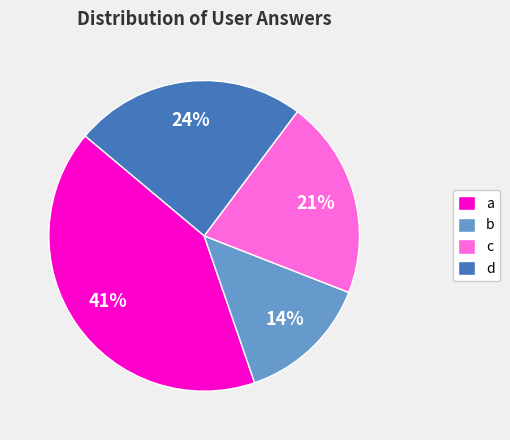

Between a and d, which is larger?

a